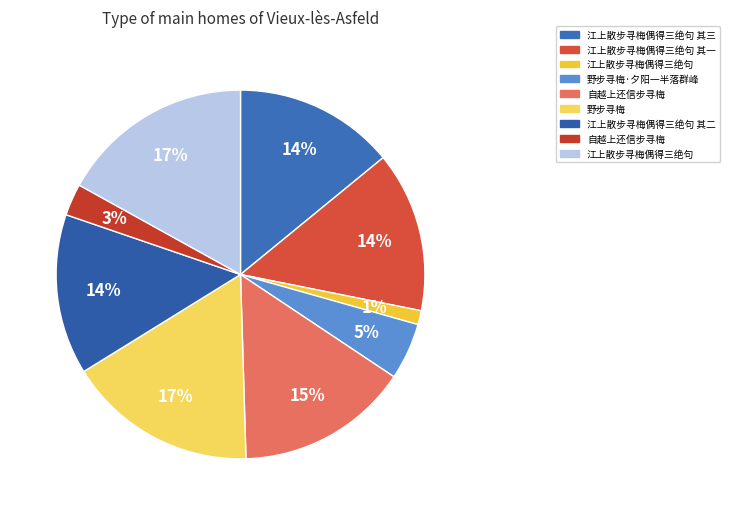

Count the number of slices in the pie.

9